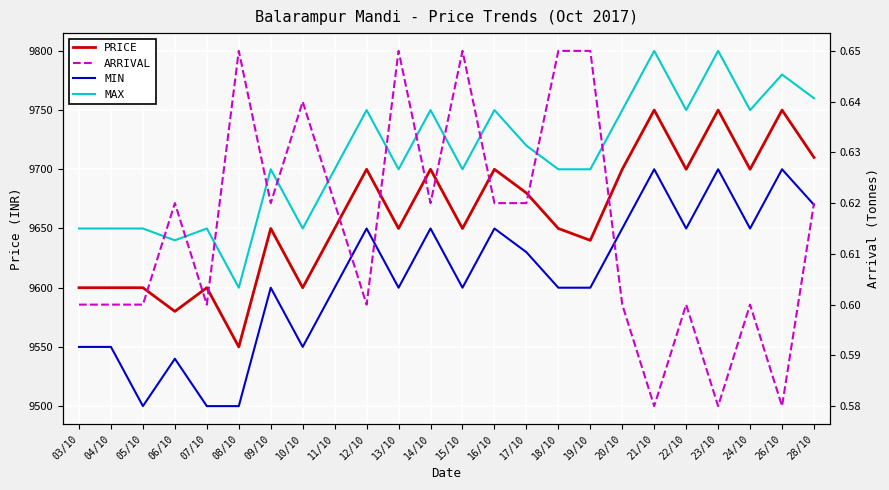

What is the sum of the MAX values at 07/10 and 23/10?

19450.0